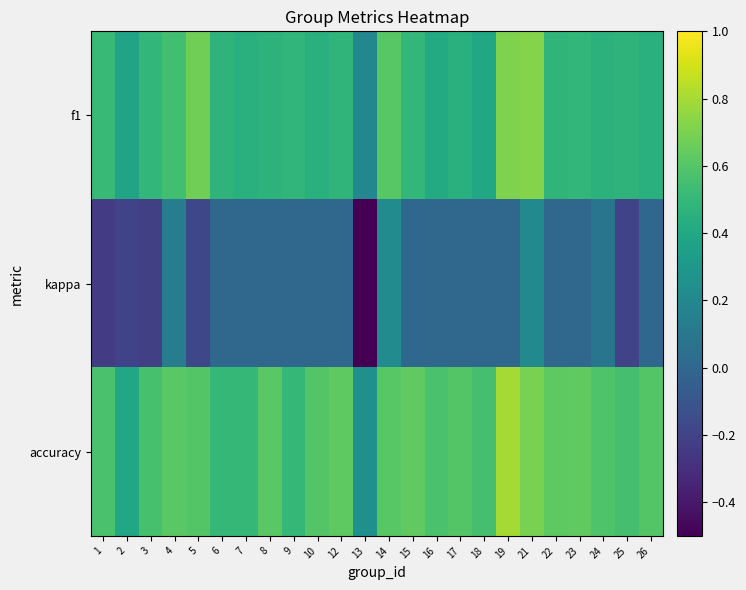

Reading right to left, transcribe all the data shown in this chart.

f1: 26=0.5	25=0.5	24=0.5	23=0.5	22=0.5	21=0.7	19=0.7	18=0.4	17=0.5	16=0.4	15=0.5	14=0.6	13=0.2	12=0.5	10=0.5	9=0.5	8=0.5	7=0.5	6=0.5	5=0.7	4=0.5	3=0.5	2=0.4	1=0.5
kappa: 26=0.0	25=-0.2	24=0.1	23=0.0	22=0.0	21=0.2	19=0.0	18=0.0	17=0.0	16=0.0	15=0.0	14=0.2	13=-0.5	12=0.0	10=0.0	9=0.0	8=0.0	7=0.0	6=0.0	5=-0.2	4=0.1	3=-0.2	2=-0.2	1=-0.2
accuracy: 26=0.6	25=0.6	24=0.6	23=0.6	22=0.6	21=0.7	19=0.8	18=0.6	17=0.6	16=0.6	15=0.6	14=0.6	13=0.2	12=0.6	10=0.6	9=0.5	8=0.6	7=0.5	6=0.5	5=0.6	4=0.6	3=0.6	2=0.4	1=0.6